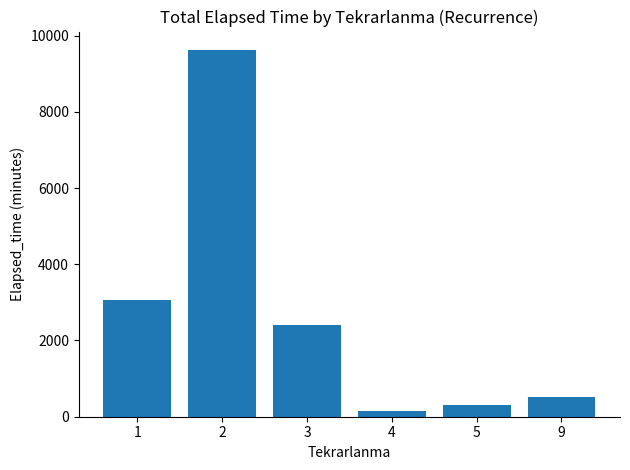

Rank the categories by value from highest to lowest.

2, 1, 3, 9, 5, 4